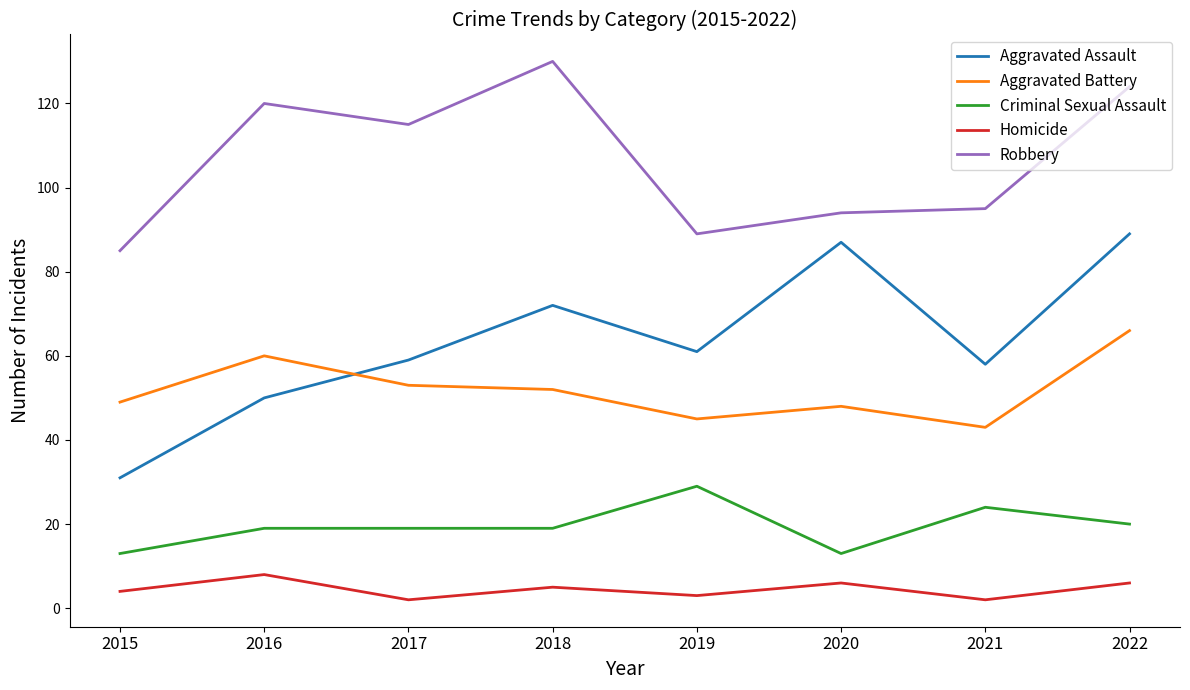

Is it true that Aggravated Battery equals 49 at 2015?

True